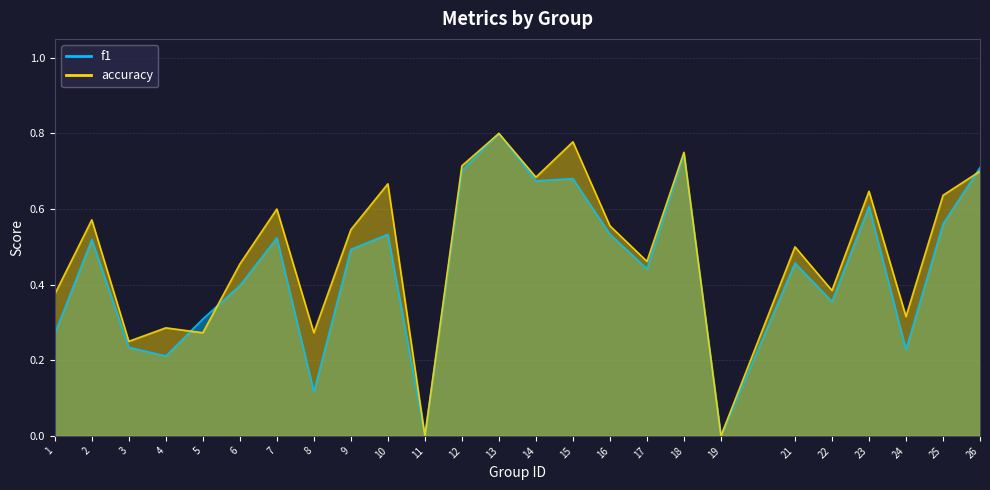

What are all the series names shown in the legend?

f1, accuracy